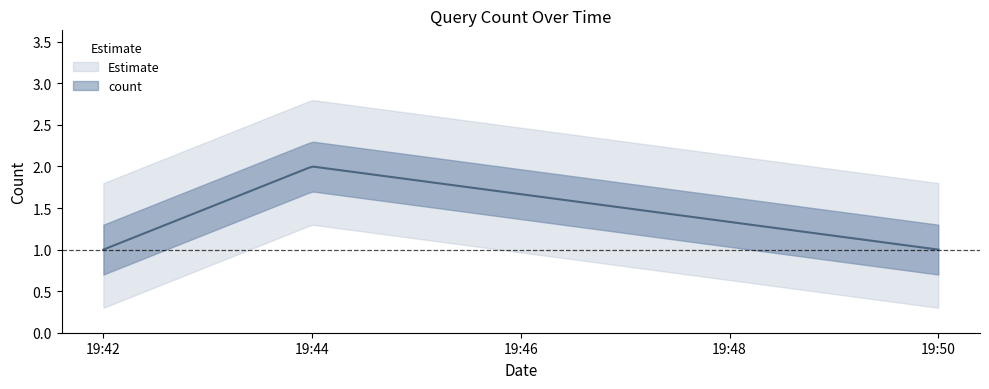

What is the smallest value displayed?

1